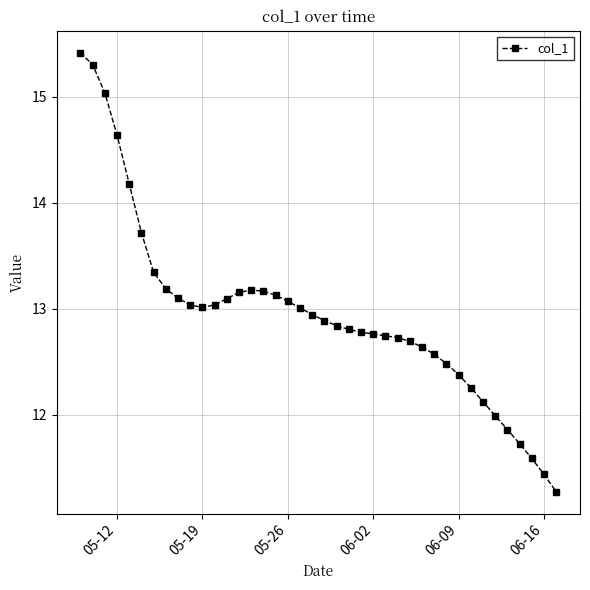

What is the smallest value displayed?

11.3